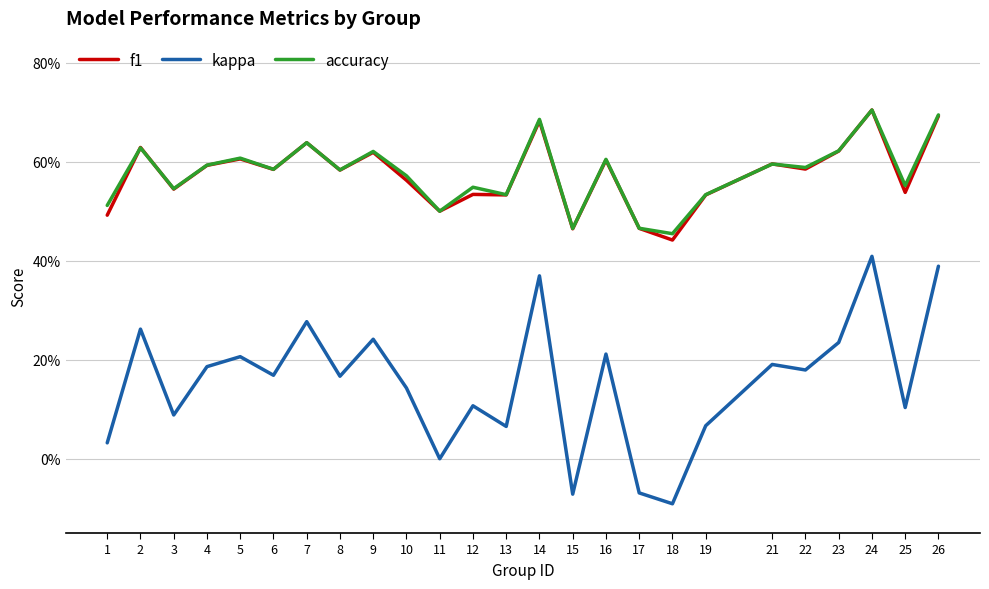

Reading left to right, list all the values displayed in this chart.

f1: 1=0.5	2=0.6	3=0.5	4=0.6	5=0.6	6=0.6	7=0.6	8=0.6	9=0.6	10=0.6	11=0.5	12=0.5	13=0.5	14=0.7	15=0.5	16=0.6	17=0.5	18=0.4	19=0.5	21=0.6	22=0.6	23=0.6	24=0.7	25=0.5	26=0.7
kappa: 1=0.0	2=0.3	3=0.1	4=0.2	5=0.2	6=0.2	7=0.3	8=0.2	9=0.2	10=0.1	11=0.0	12=0.1	13=0.1	14=0.4	15=-0.1	16=0.2	17=-0.1	18=-0.1	19=0.1	21=0.2	22=0.2	23=0.2	24=0.4	25=0.1	26=0.4
accuracy: 1=0.5	2=0.6	3=0.5	4=0.6	5=0.6	6=0.6	7=0.6	8=0.6	9=0.6	10=0.6	11=0.5	12=0.5	13=0.5	14=0.7	15=0.5	16=0.6	17=0.5	18=0.5	19=0.5	21=0.6	22=0.6	23=0.6	24=0.7	25=0.6	26=0.7